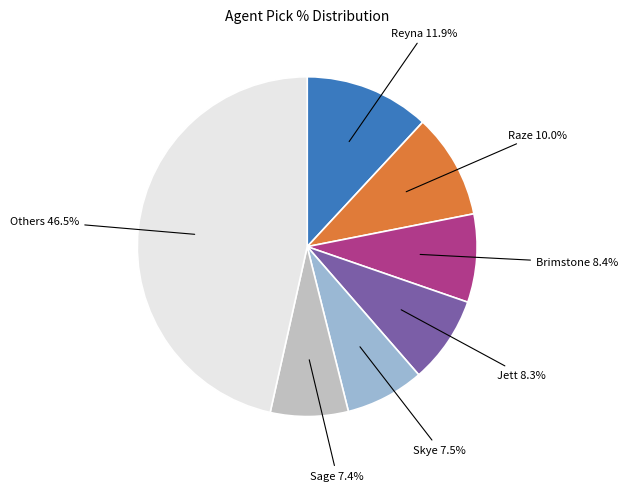

Is there a majority slice in this chart?

No